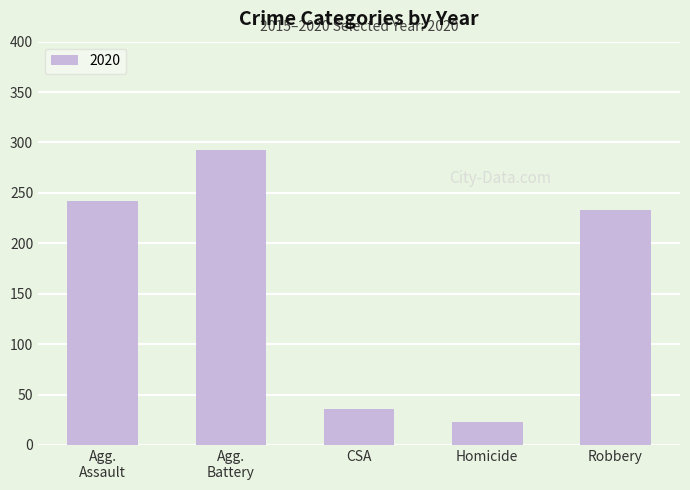

How many bars are there in total?

5